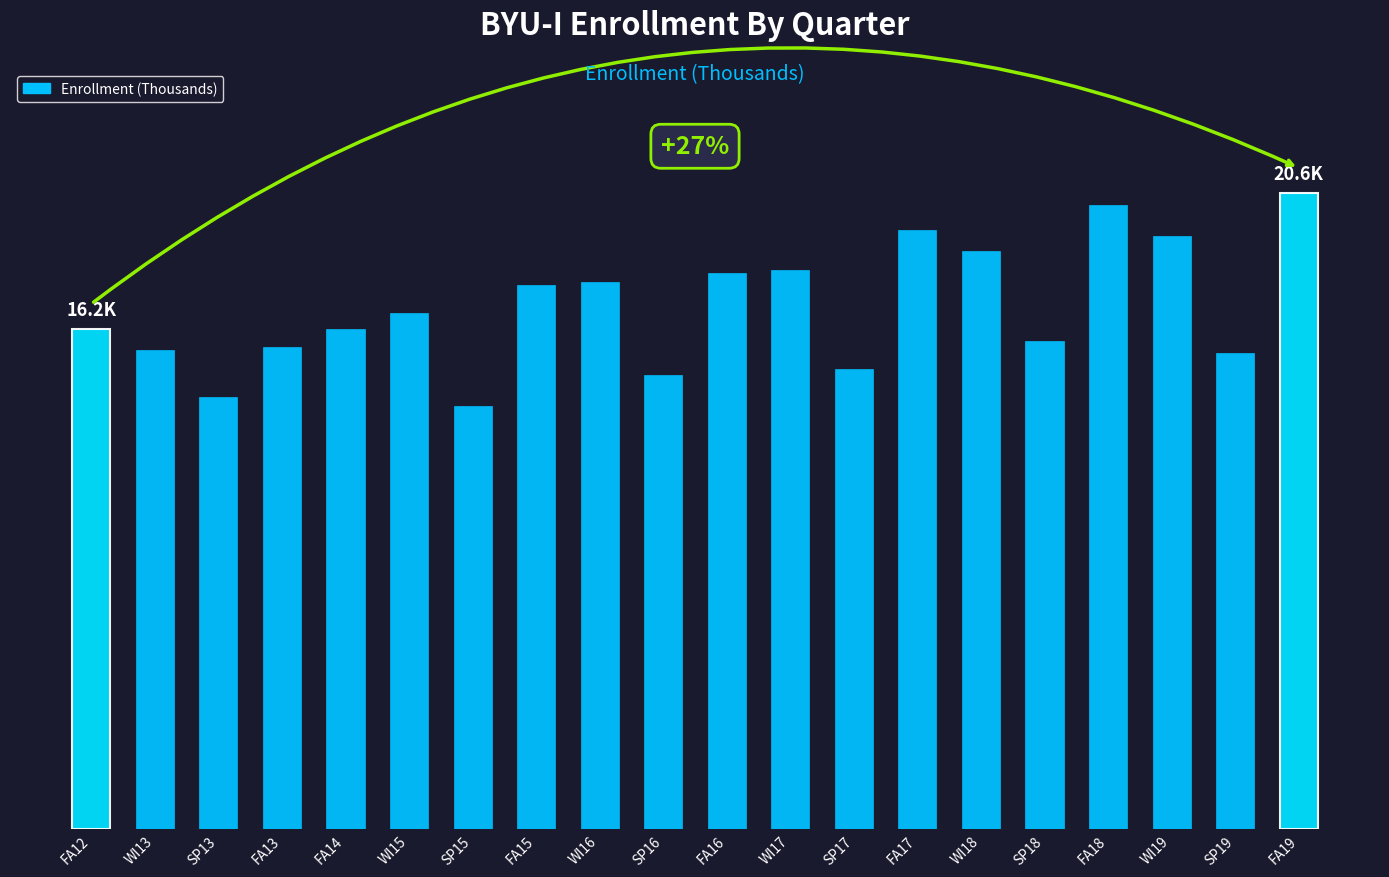

How many series are shown in this chart?

1